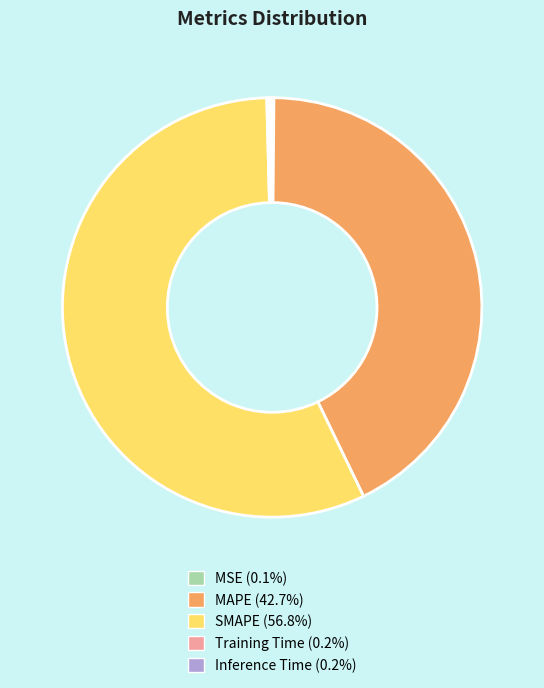

What is the largest slice in the pie chart?

SMAPE